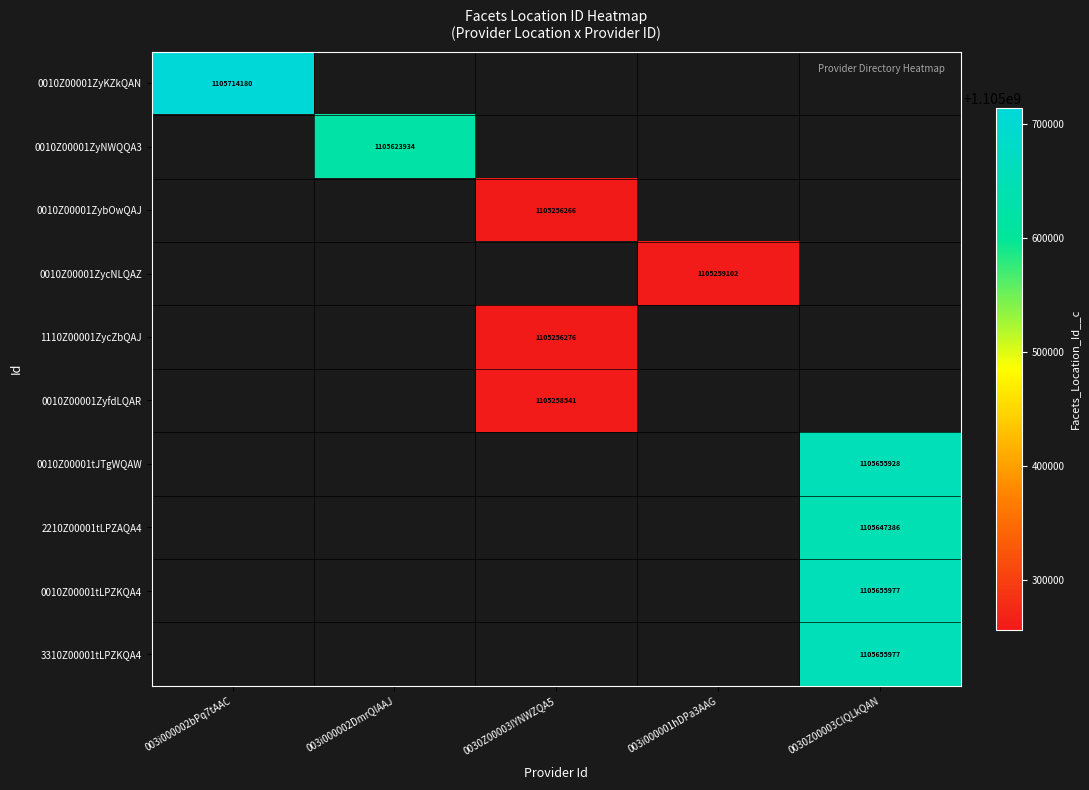

At how many categories does at least one series exceed 1105530320?

3